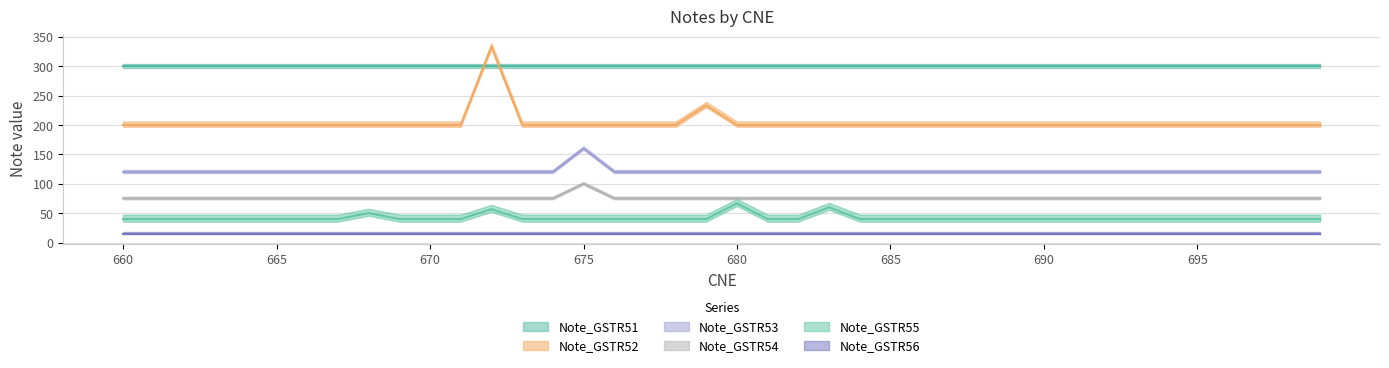

Which label corresponds to the largest value in the chart?

672